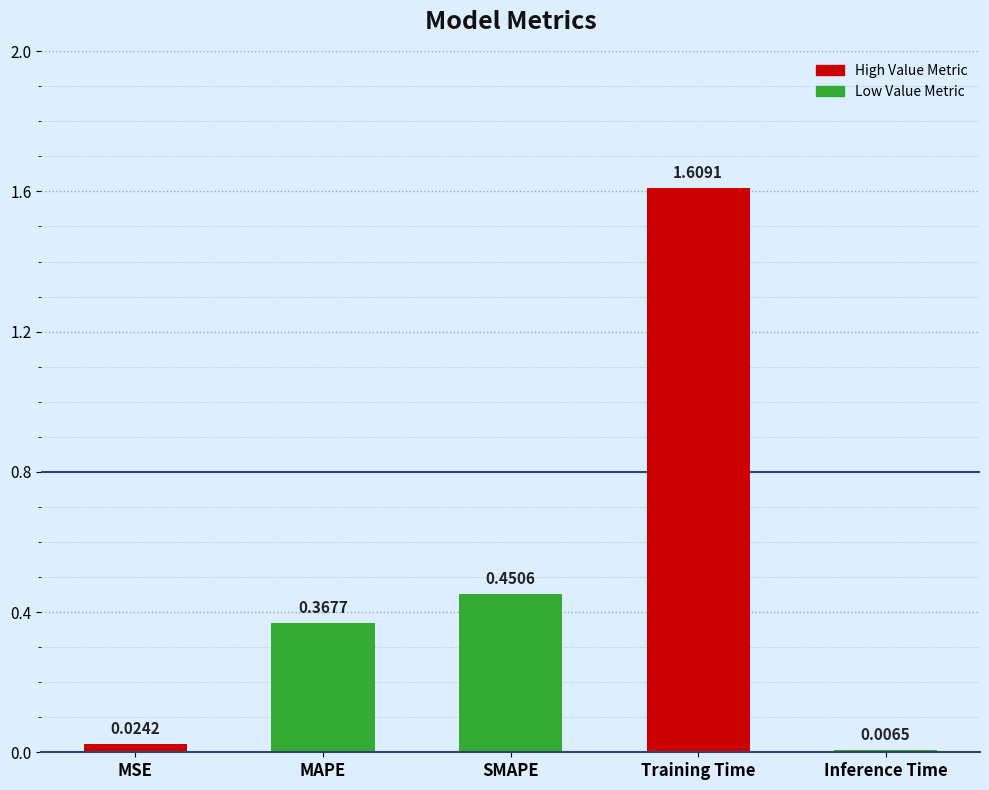

Rank the categories by value from lowest to highest.

Inference Time, MSE, MAPE, SMAPE, Training Time